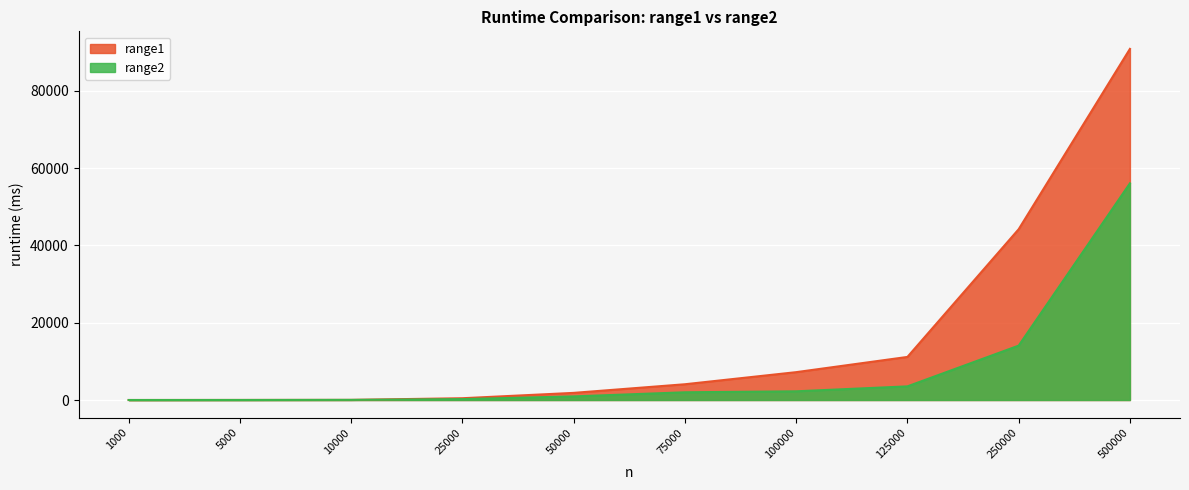

The range2 series shows 9 at 5000. True or false?

True